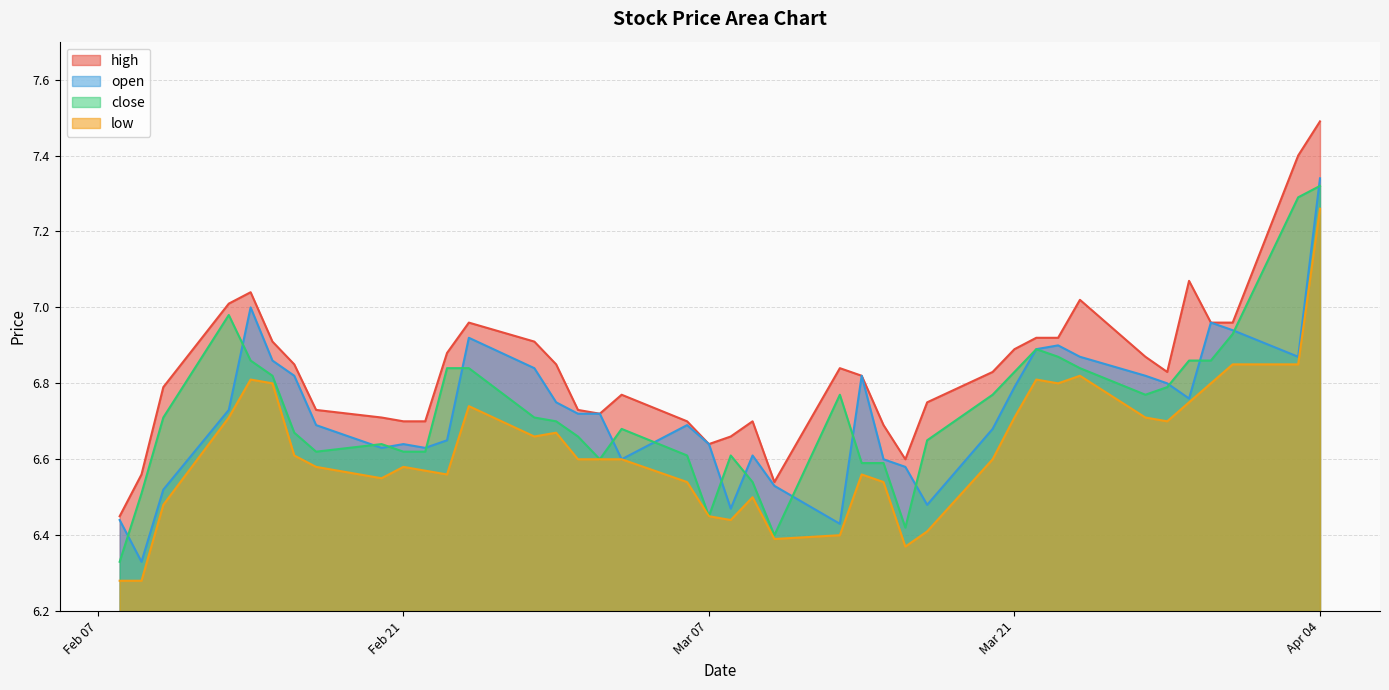

What is the average value of the low series?

6.6